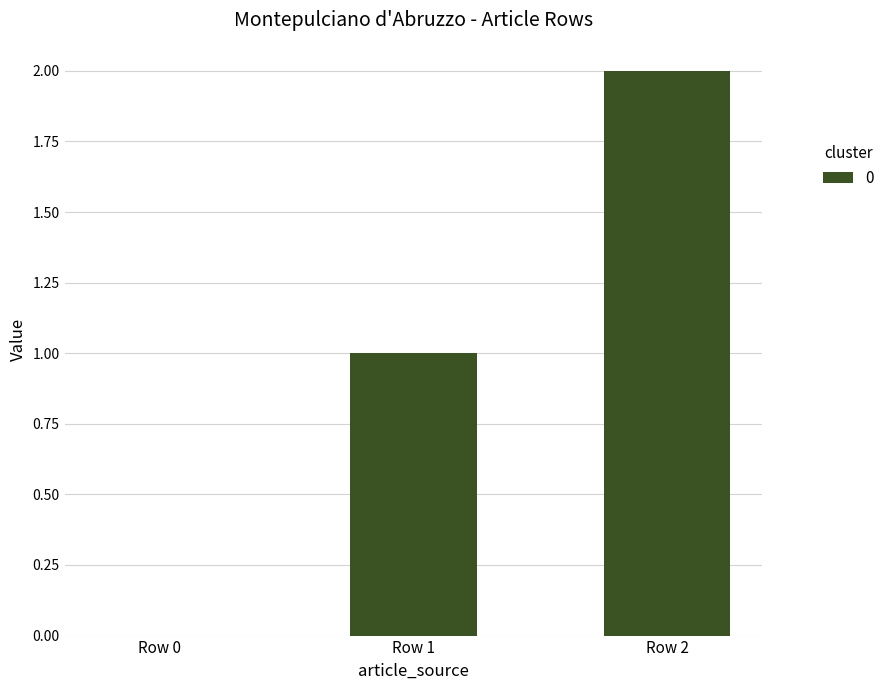

Count the values in the range 0 to 2.

3